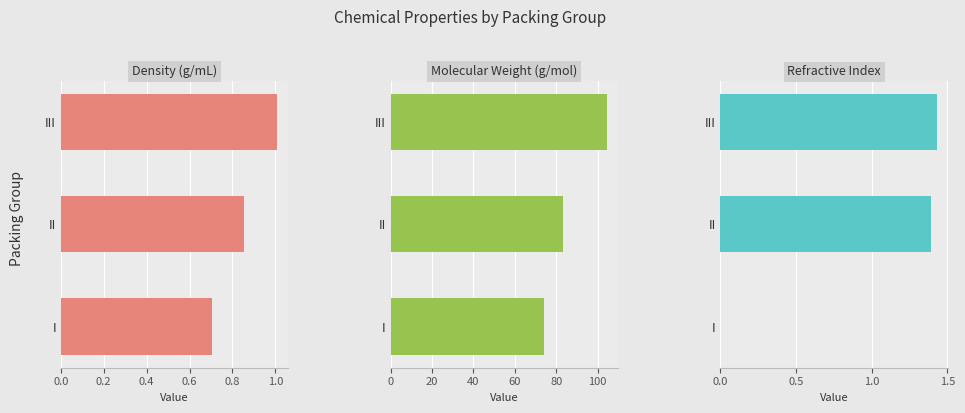

How many values in the Molecular Weight (g/mol) series exceed 83?

2